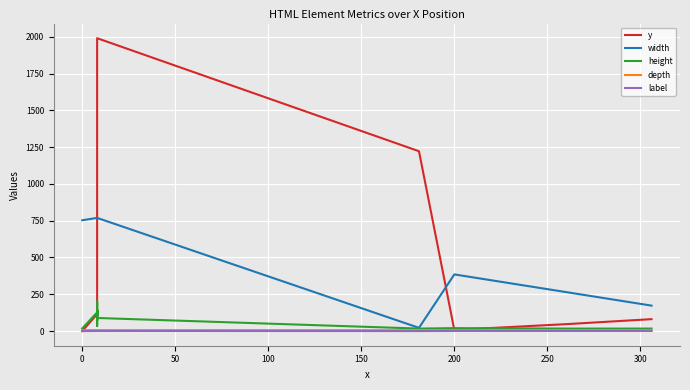

Count the number of categories in the chart.

20